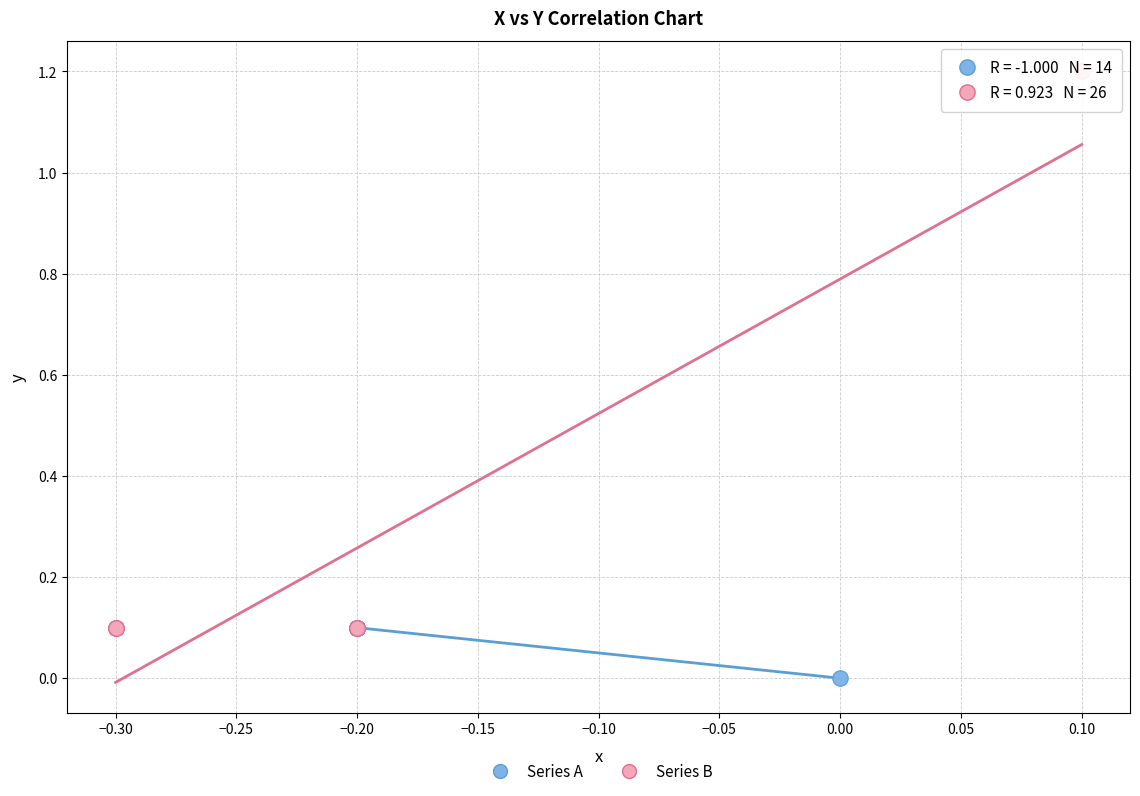

Which series reaches the maximum Y coordinate?

Series B